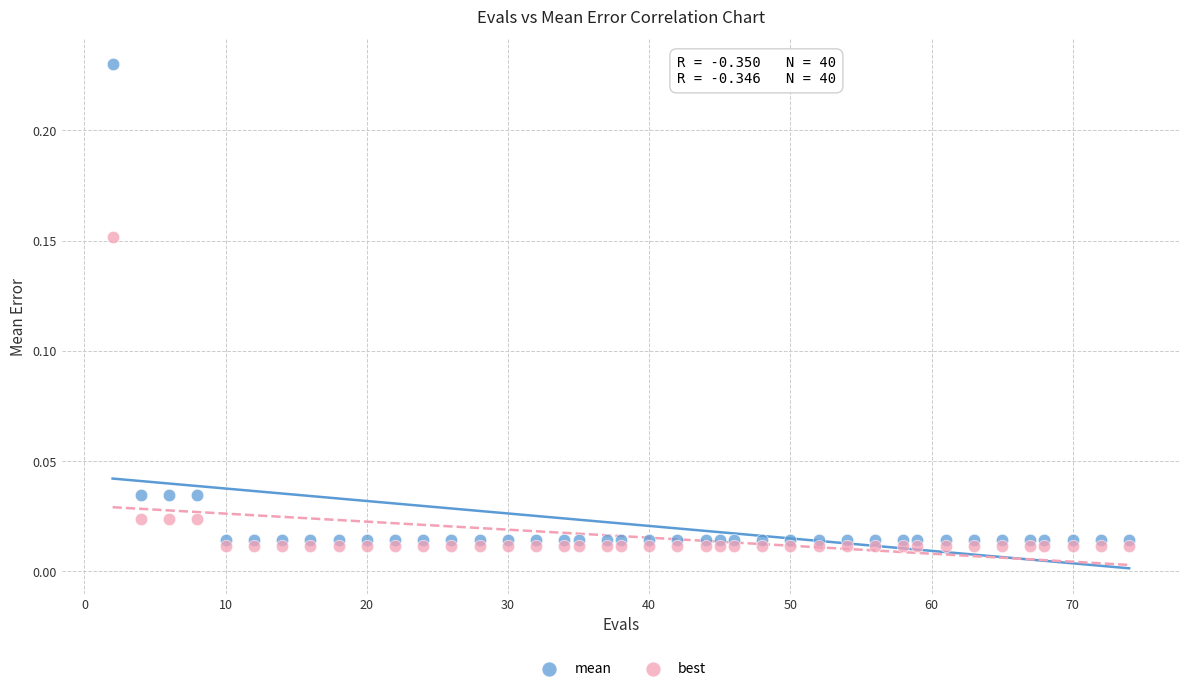

Across all data points, what is the range of X values (max minus min)?

72.0